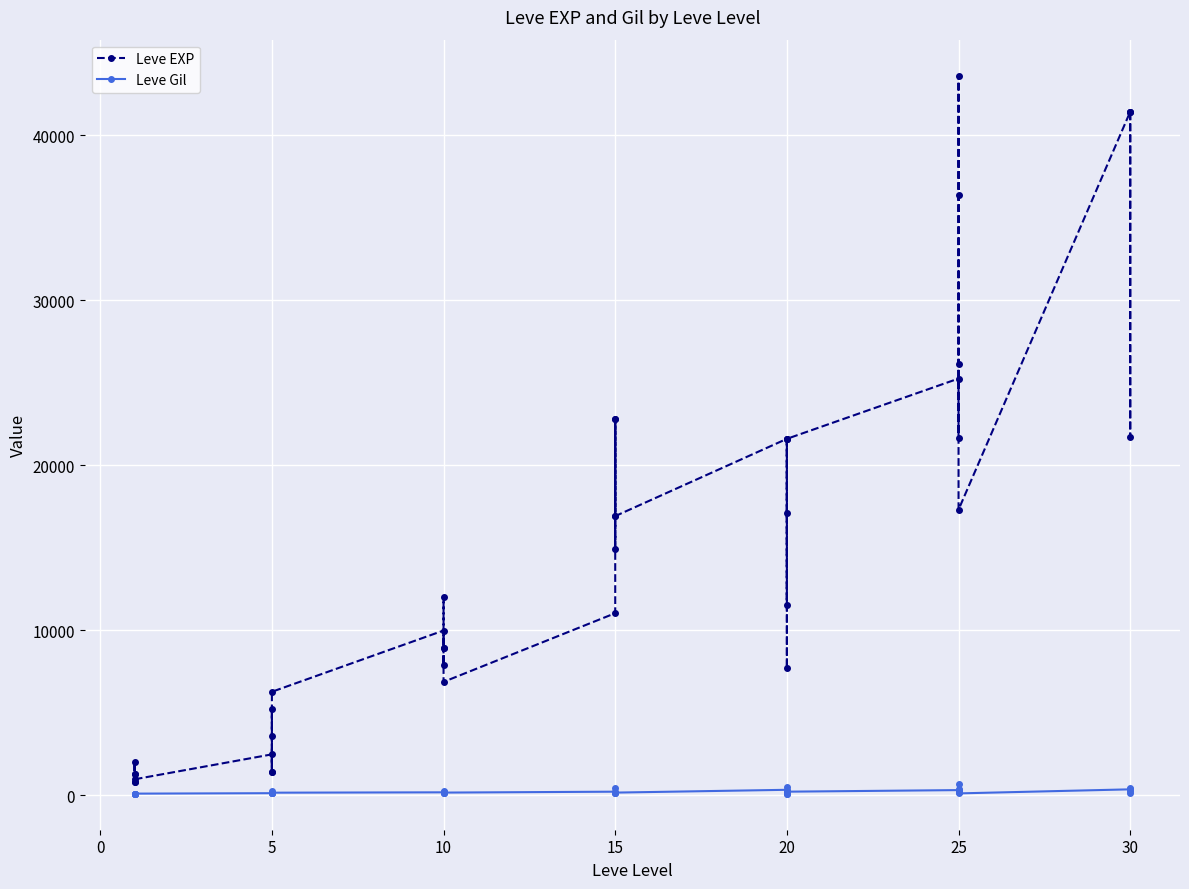

What is the label of the 11th point from the left?

5